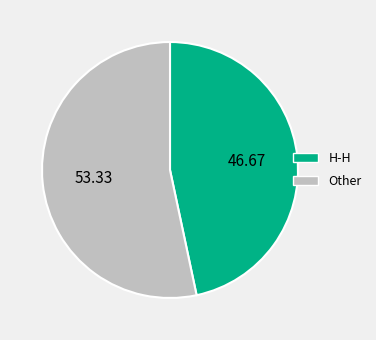

Count the number of slices in the pie.

2